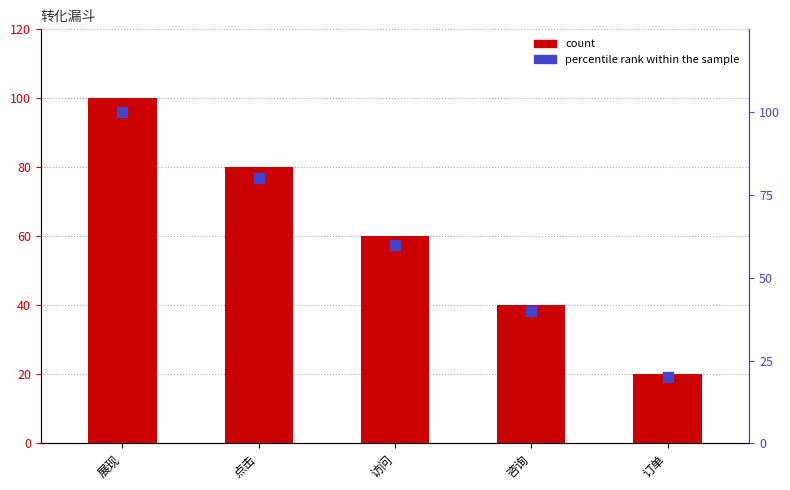

At how many categories does at least one series exceed 27?

4